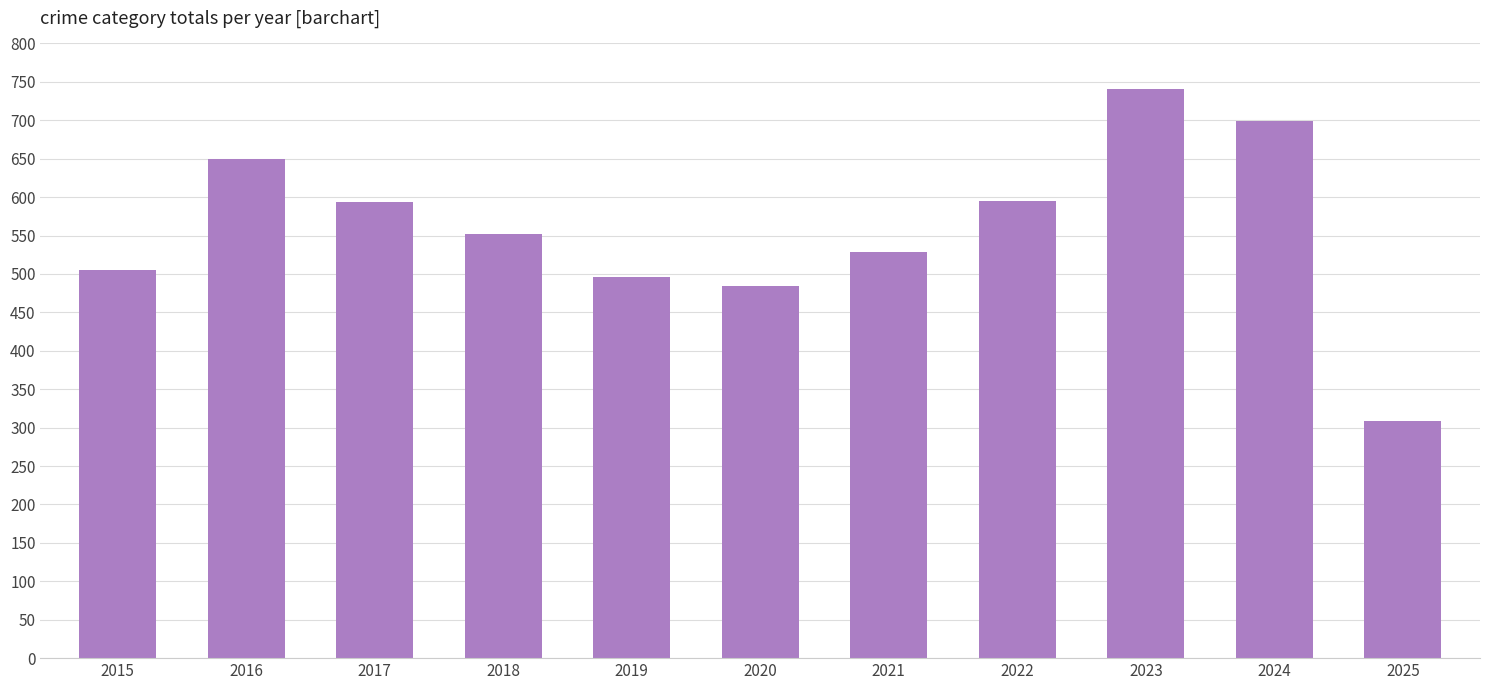

What is the sum of the values at 2022 and 2018?

1147